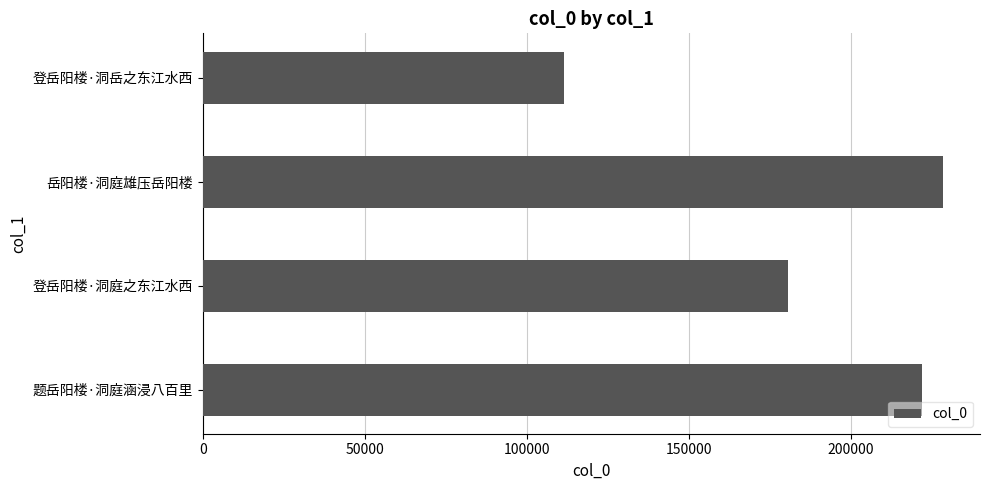

What is the change in value from 登岳阳楼·洞岳之东江水西 to 岳阳楼·洞庭雄压岳阳楼?

+116940